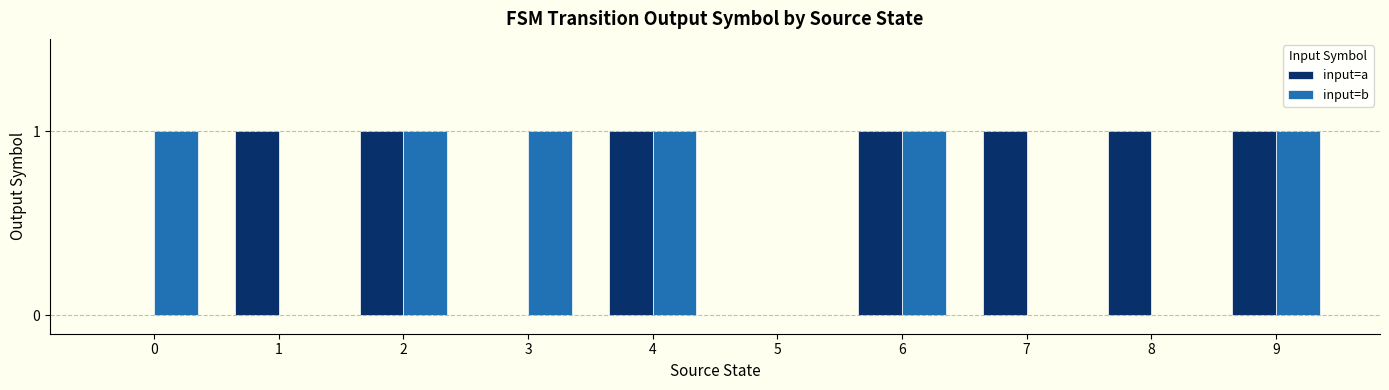

What is the total value across all series at 7?

1